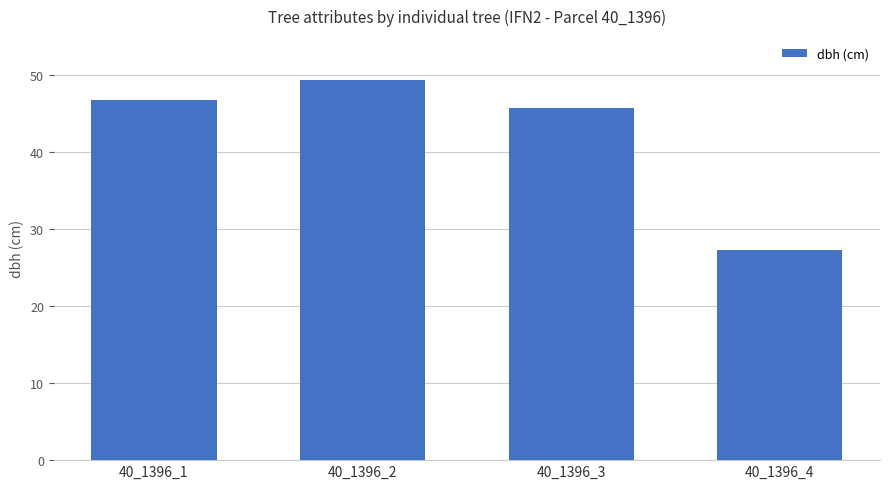

How many bars are there in total?

4